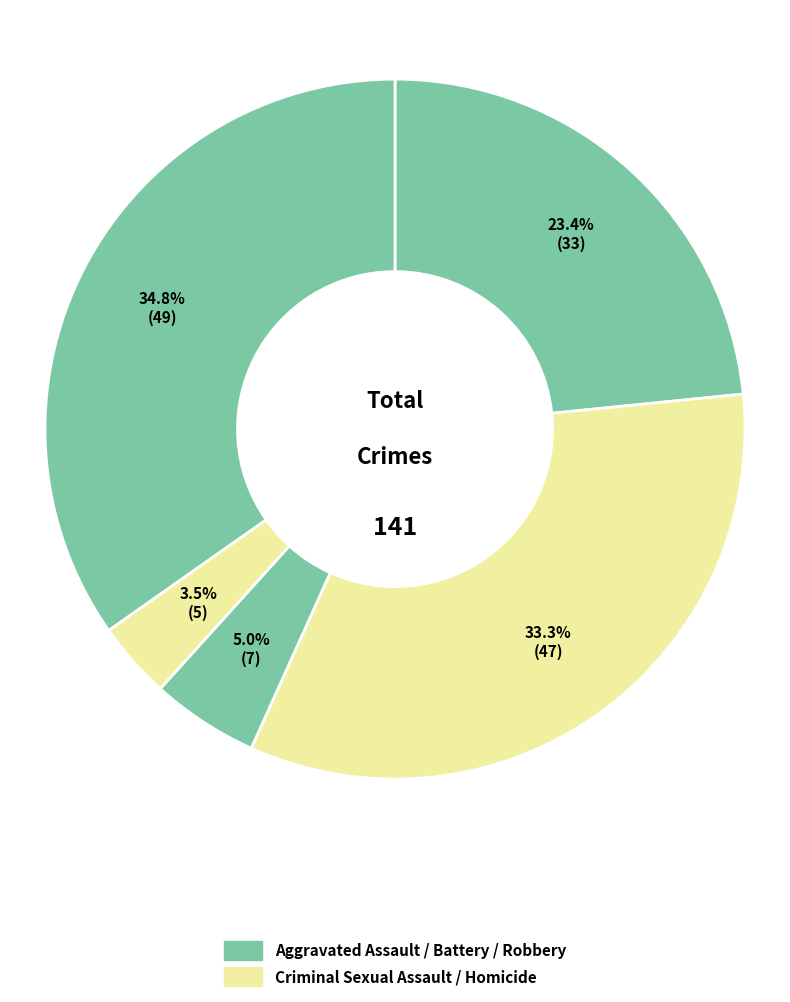

How many slices are in this pie chart?

5